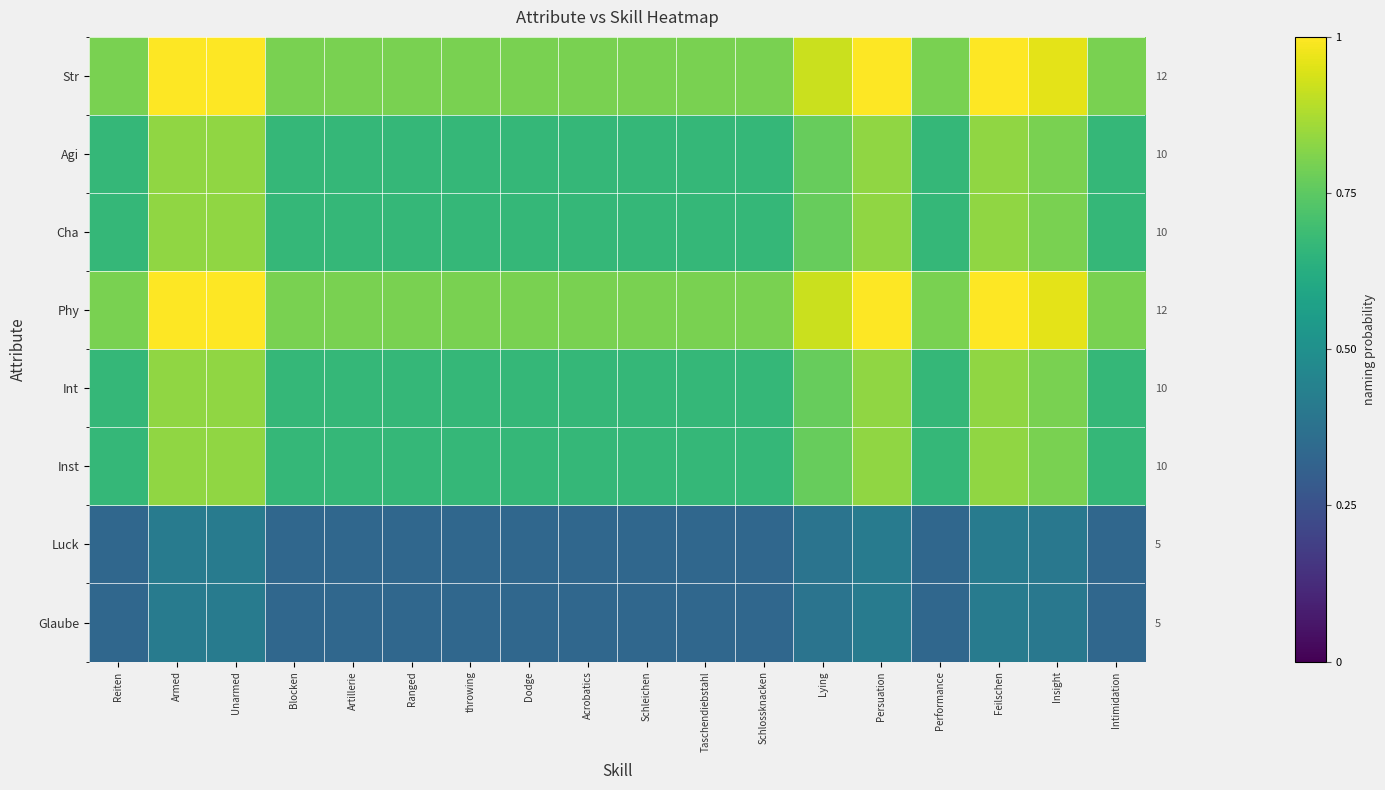

What is the minimum value shown in the chart?

0.3